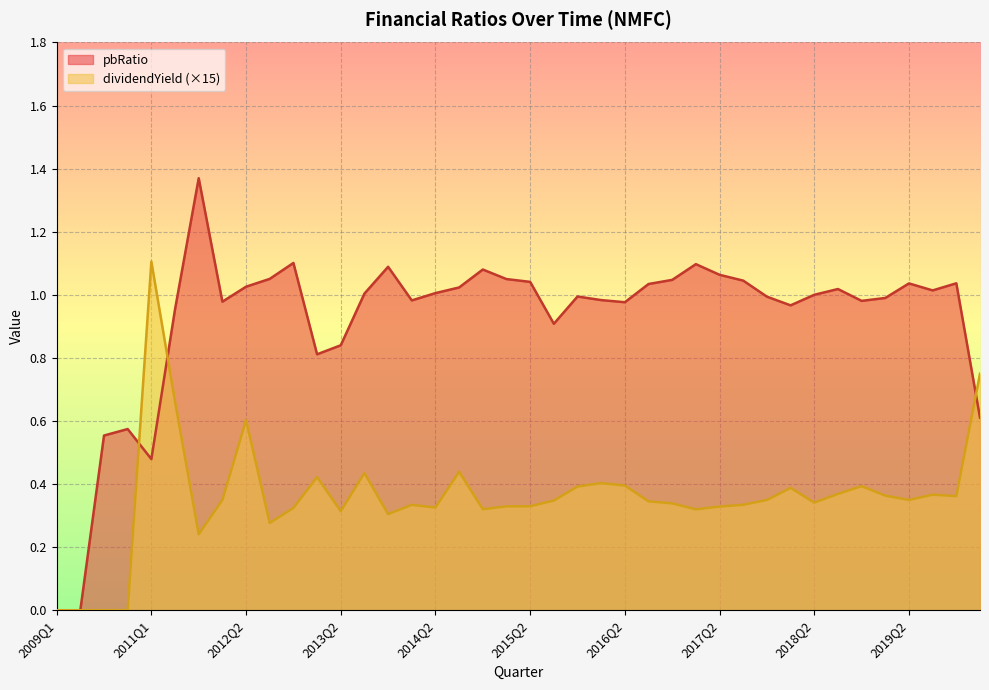

Where is the first local minimum for pbRatio?

2011Q1